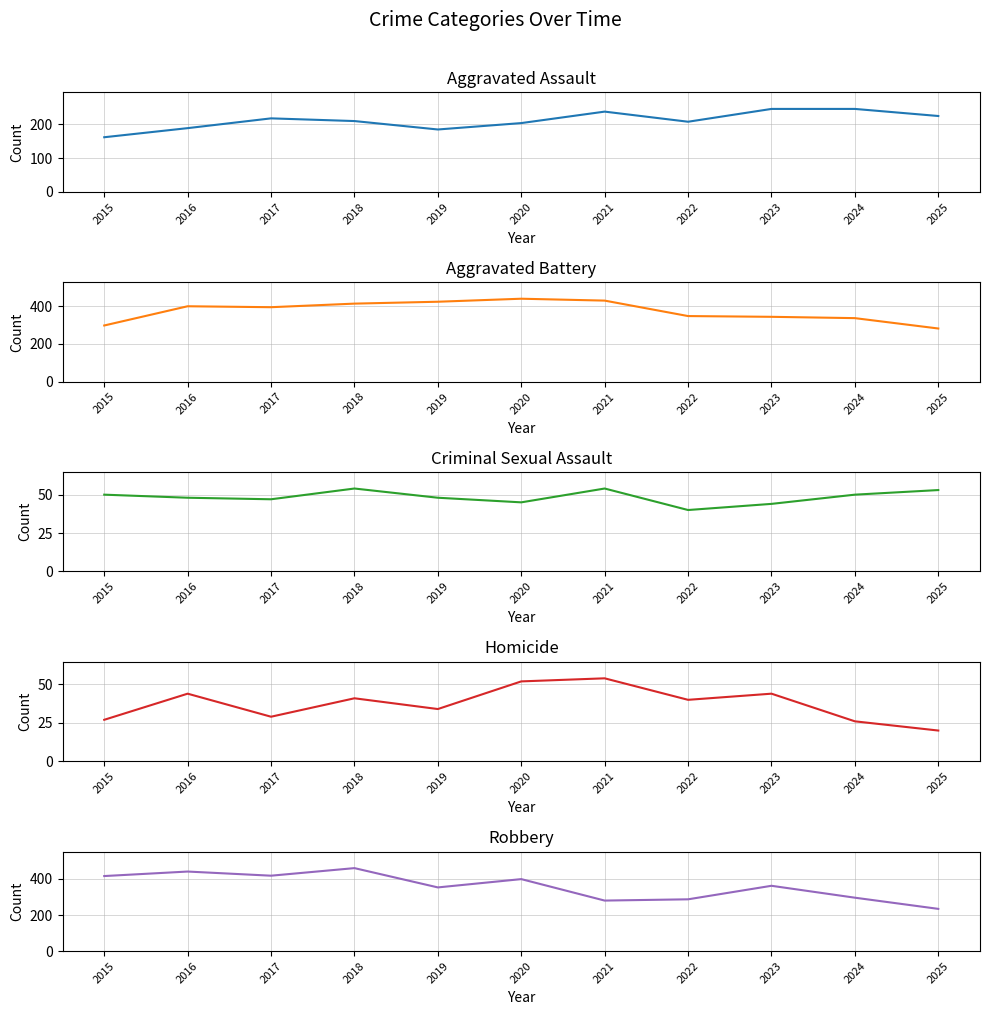

What is the value of the Homicide point at the 6th from the left?

52